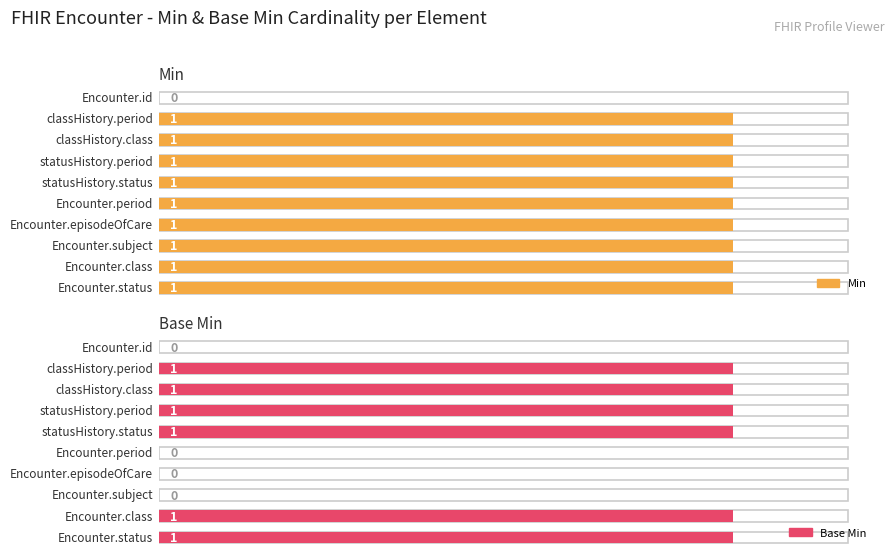

At which label is Base Min closest to 0?

id